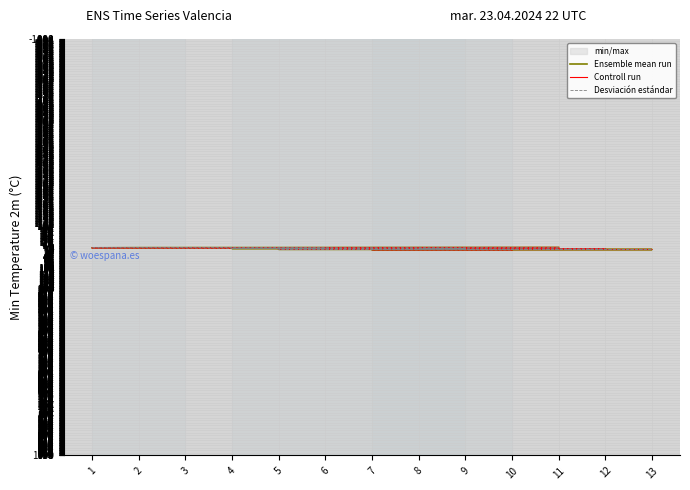

True or false: Ensemble mean run and Desviación estándar cross at least once.

False